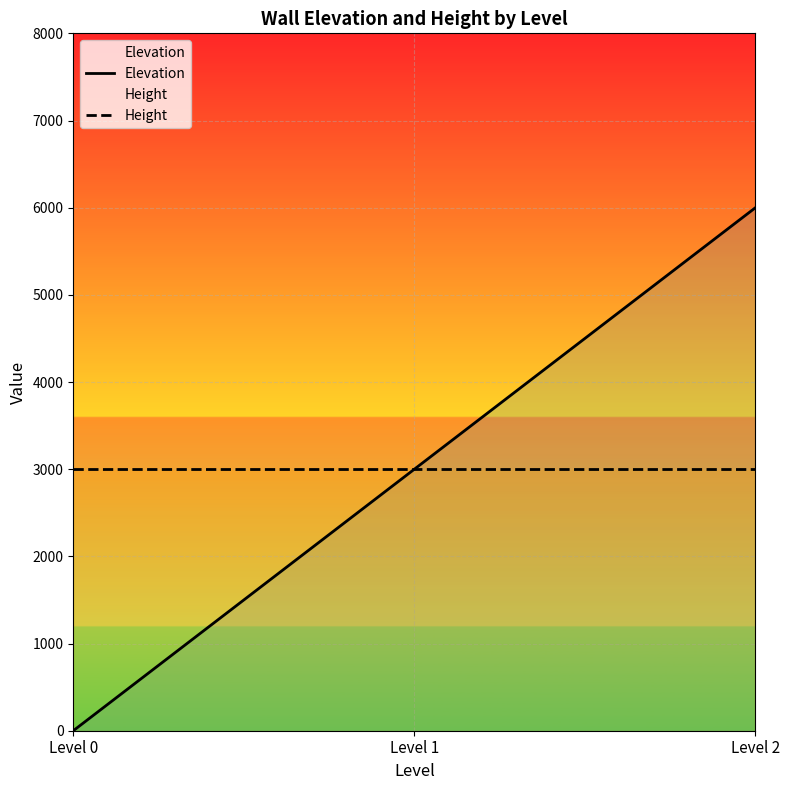

Which series changed the most between Level 0 and Level 1?

Elevation